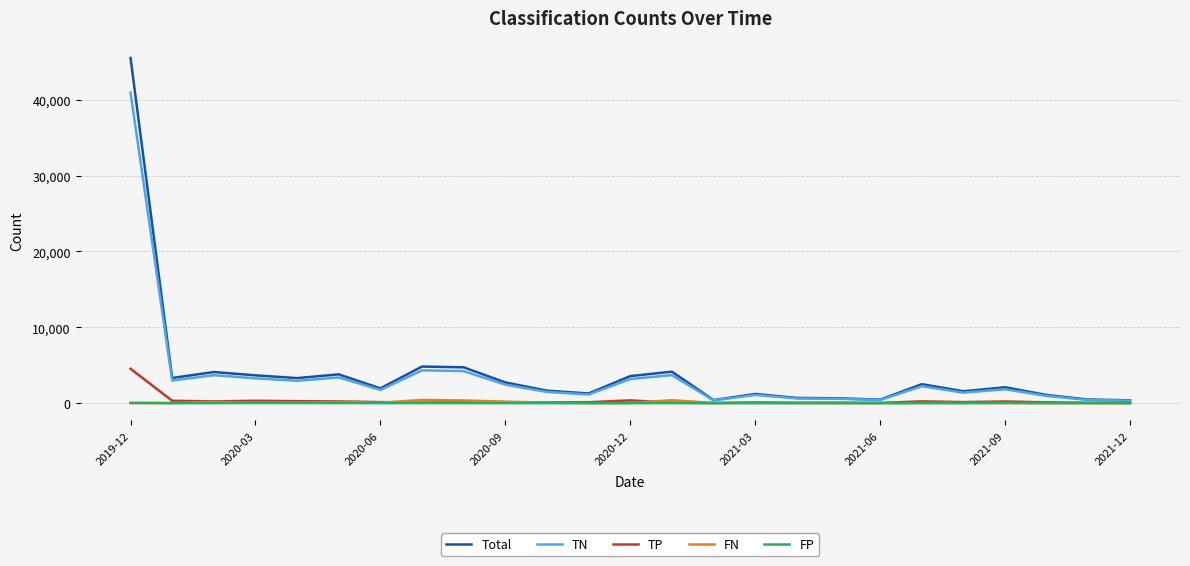

Which series has the largest range (max minus min)?

Total